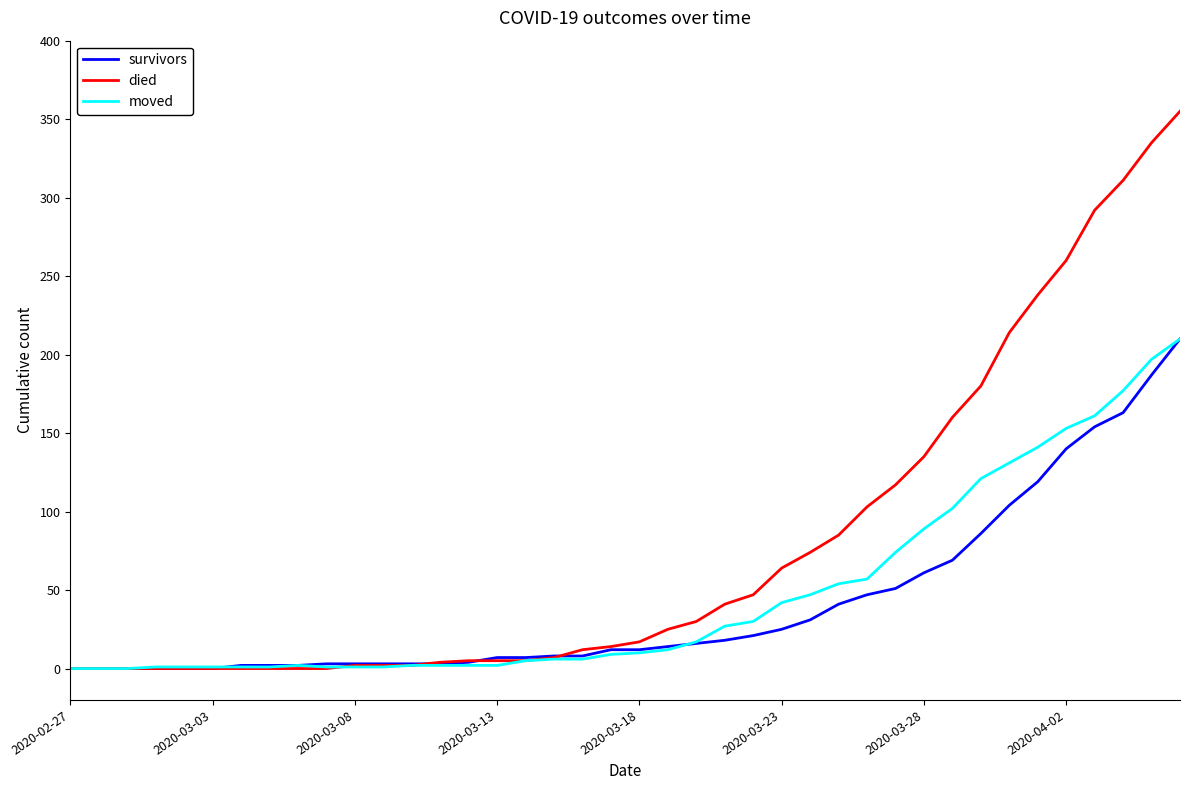

What is the maximum value for moved?

210